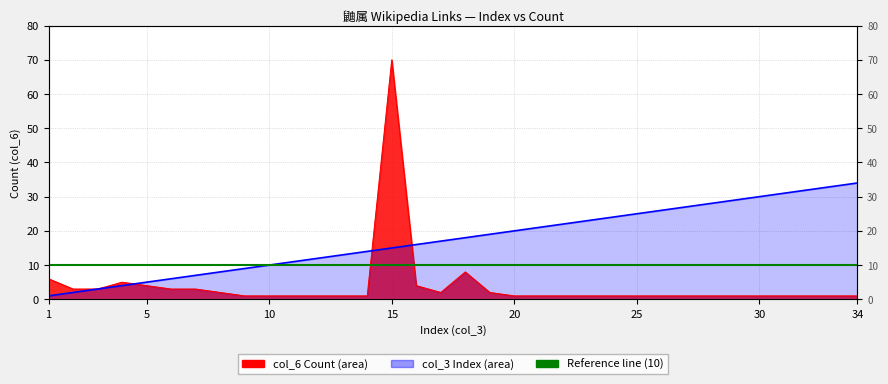

How many intersections are there between col_6 and col_3?

3